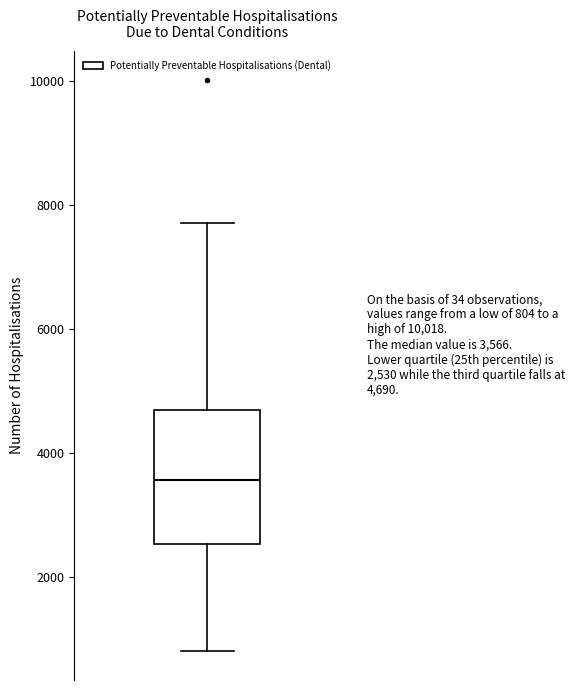

Transcribe this box plot: give where the median line is, the range the box spans, and where the two whiskers end, as read against the y-axis. The values are not printed on the chart, so give them approximately, as read against the axis.

median 3600, box 2600 to 4600, whiskers 800 to 7800